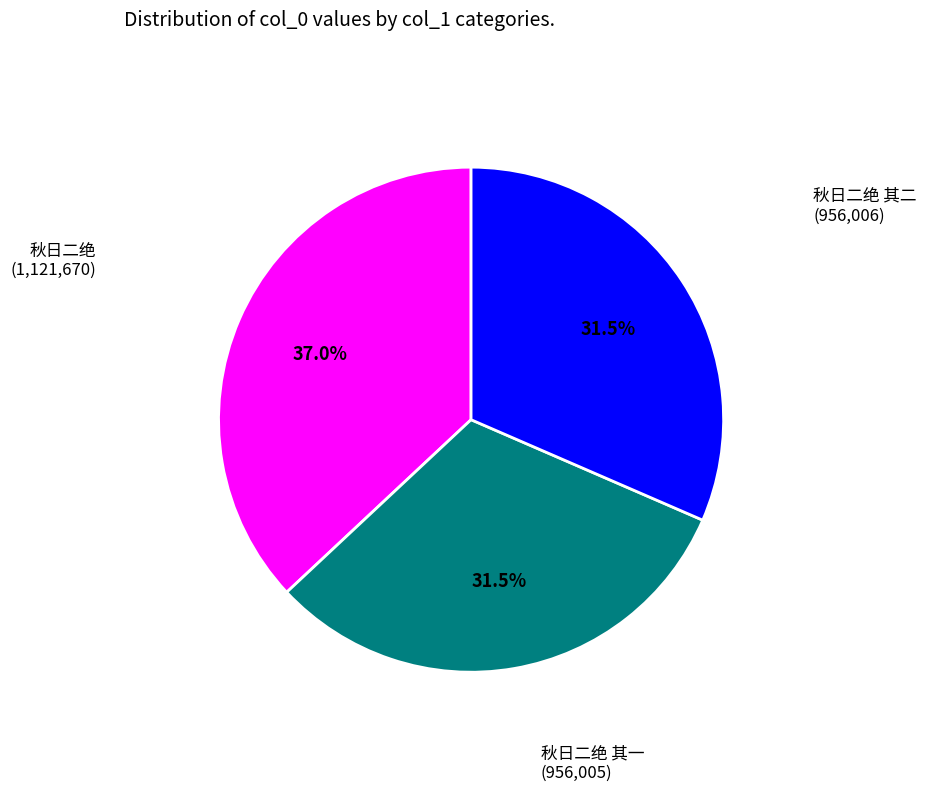

Is there any slice that represents more than half of the pie?

No